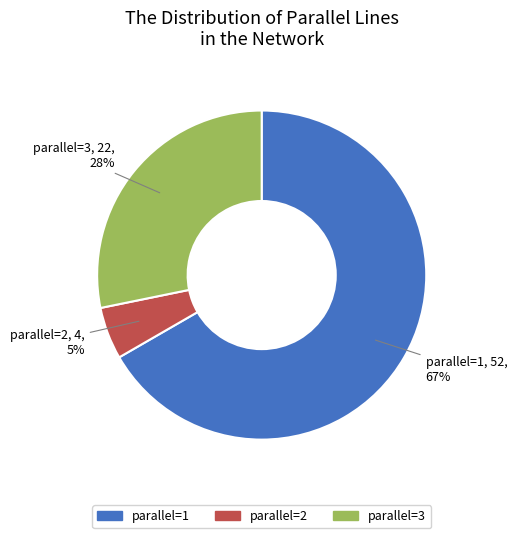

Is there any slice that represents more than half of the pie?

Yes